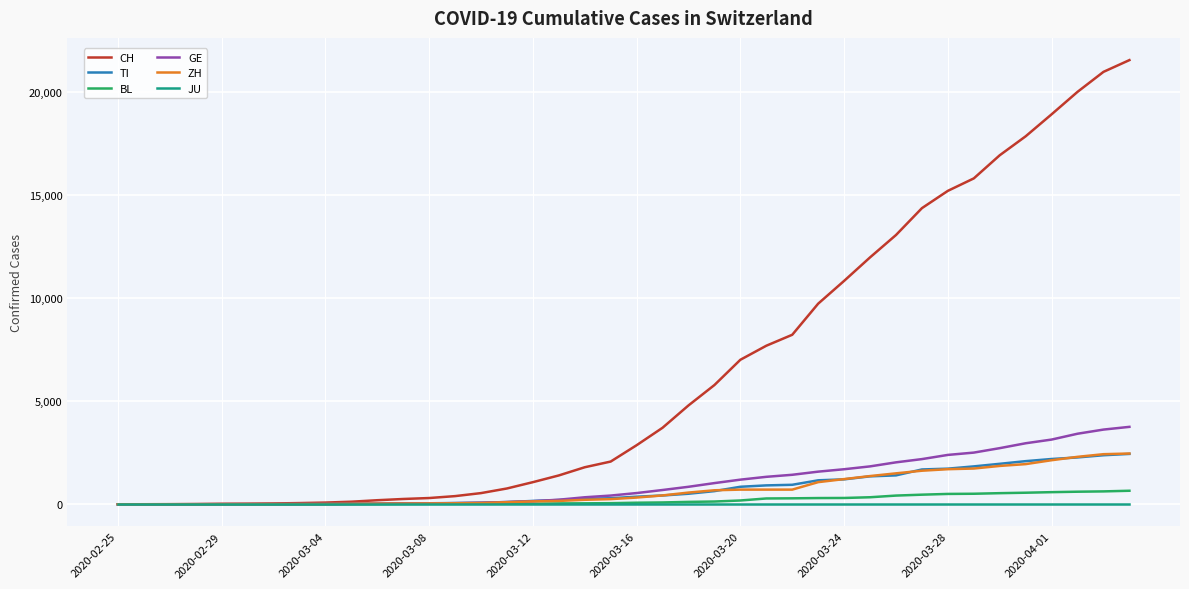

Which series has the largest total across all categories?

CH